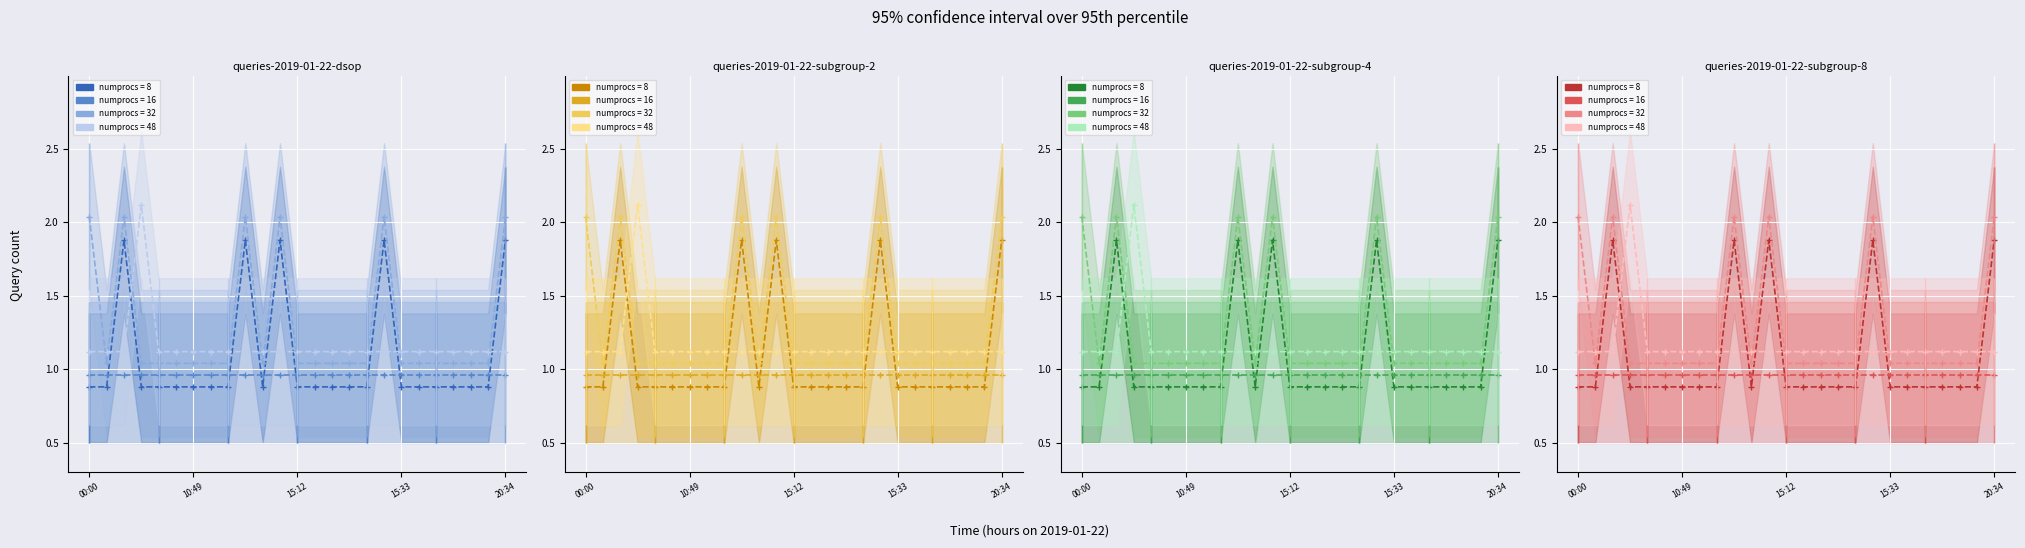

Where is the first local maximum for numprocs = 32?

04:00